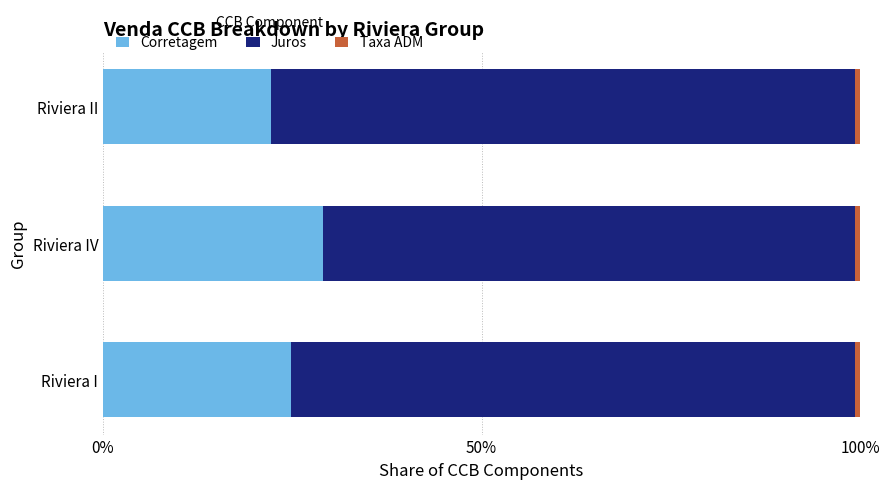

What is the average value of the Corretagem series?

25.3